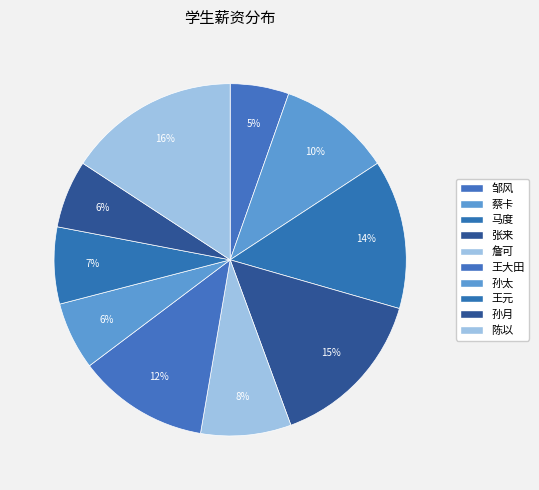

Rank the categories by value from lowest to highest.

邹风, 孙太, 孙月, 王元, 詹可, 蔡卡, 王大田, 马度, 张来, 陈以